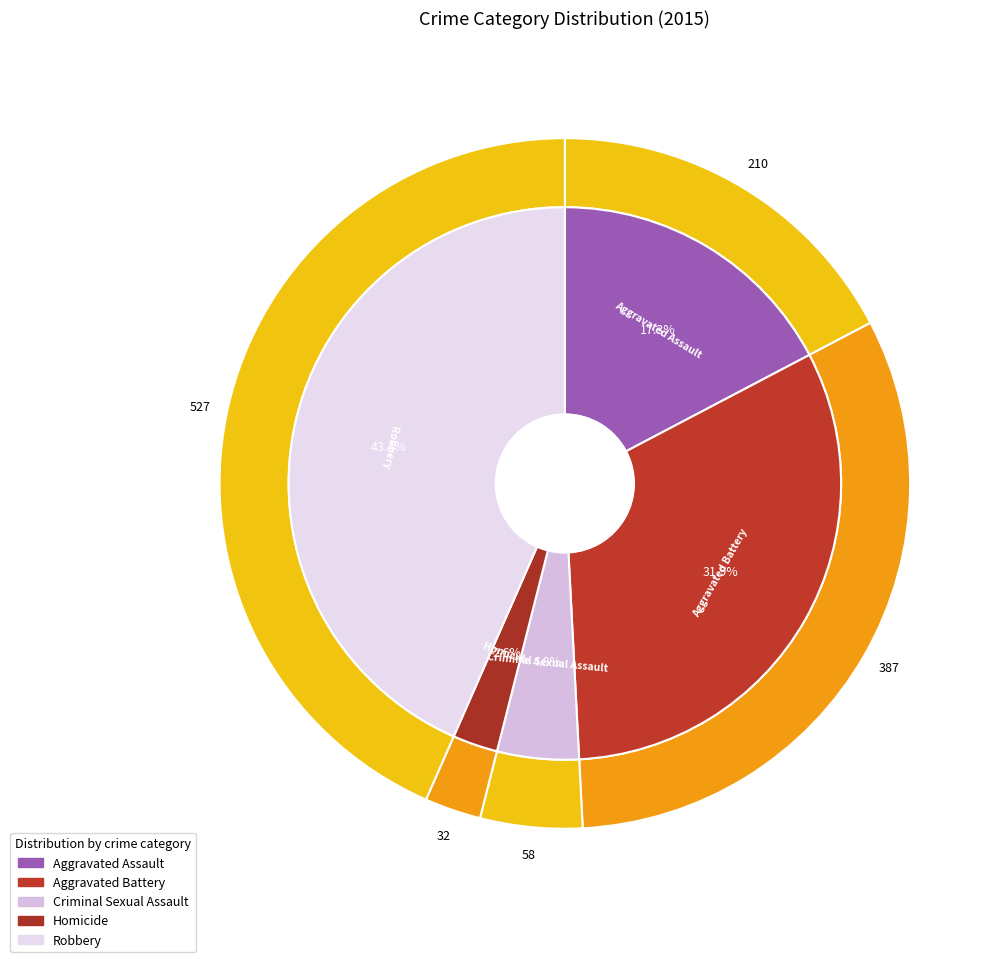

What is the change in value from Aggravated Battery to Robbery?

+140